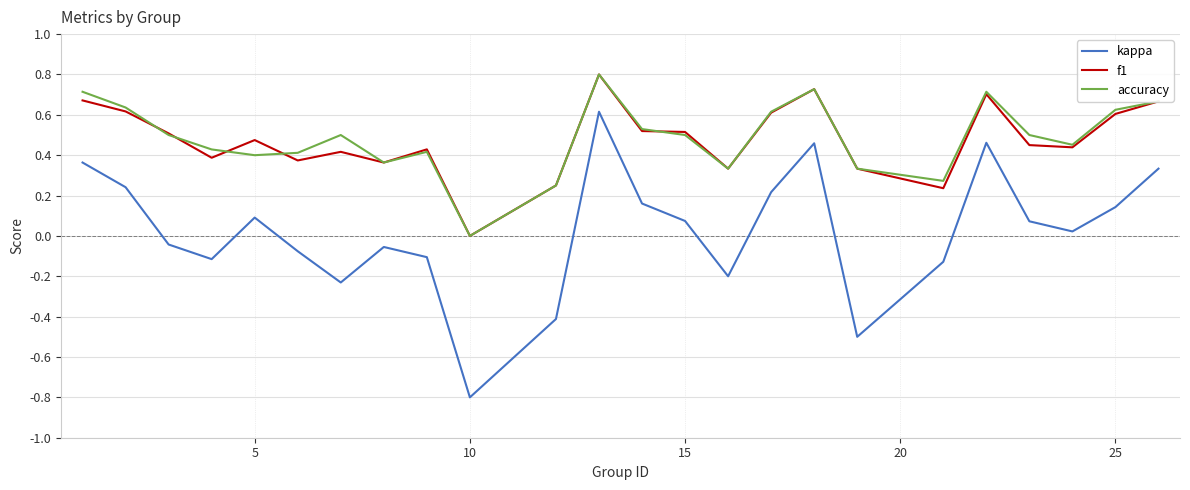

Which series has the largest range (max minus min)?

kappa